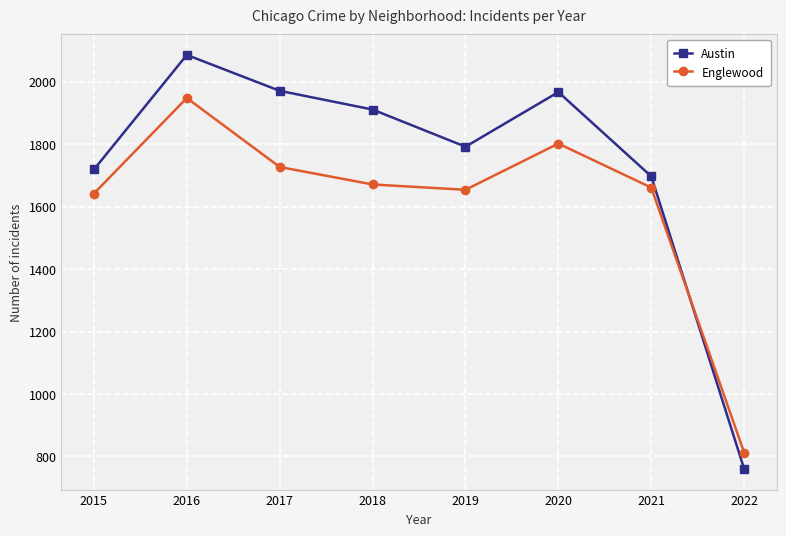

Rank the series at 2022 from highest to lowest value.

Englewood, Austin